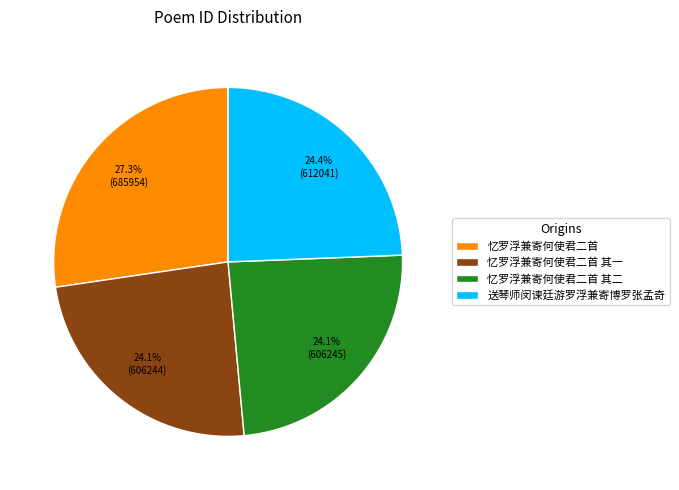

Do 忆罗浮兼寄何使君二首 and 送琴师闵谏廷游罗浮兼寄博罗张孟奇 together represent more than half of the pie?

Yes